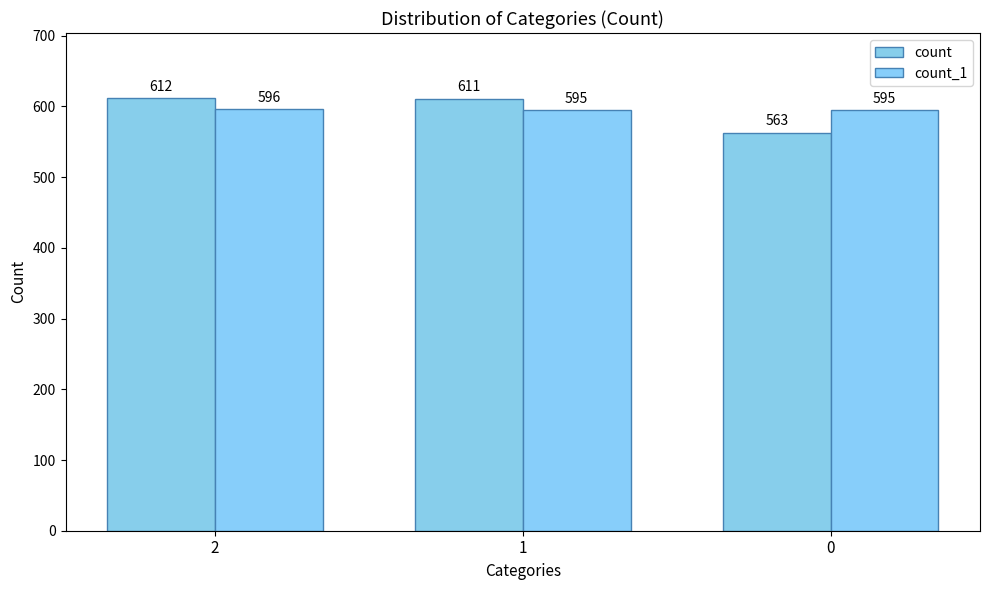

What is the total value across all series at 1?

1206